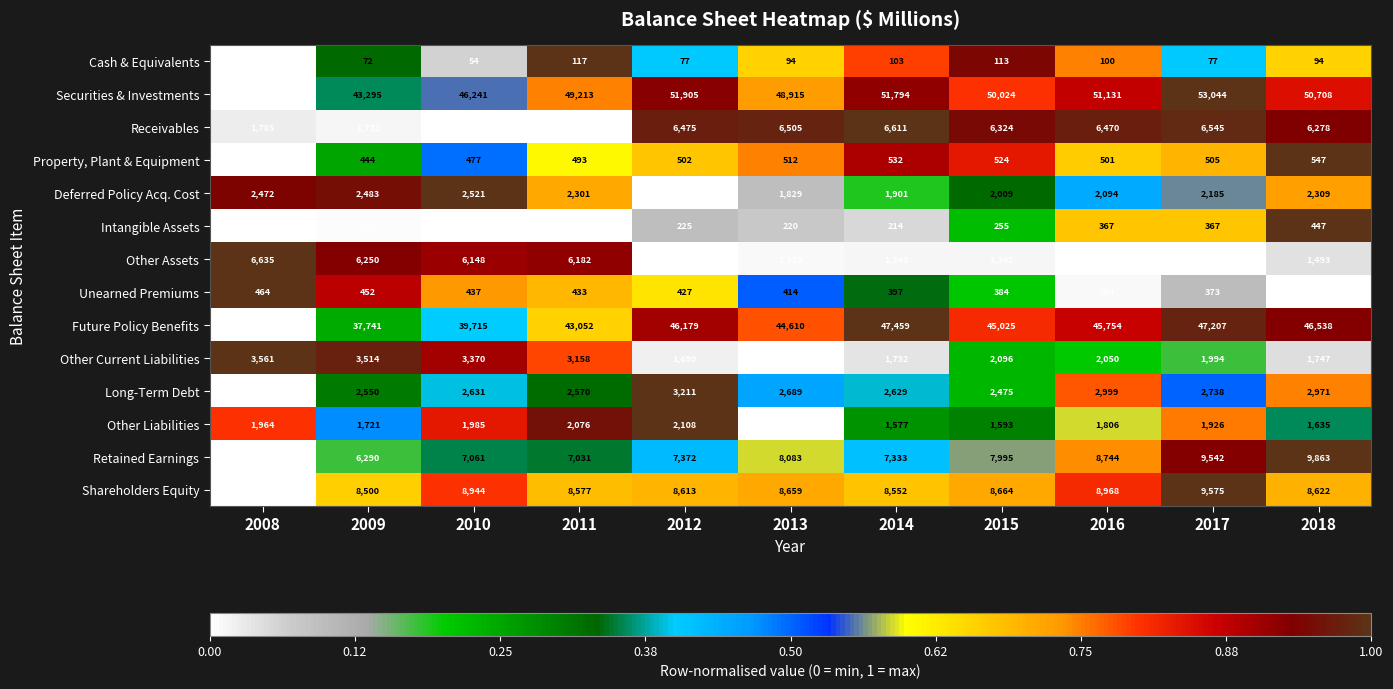

What is the total value across all series at 2018?

133615